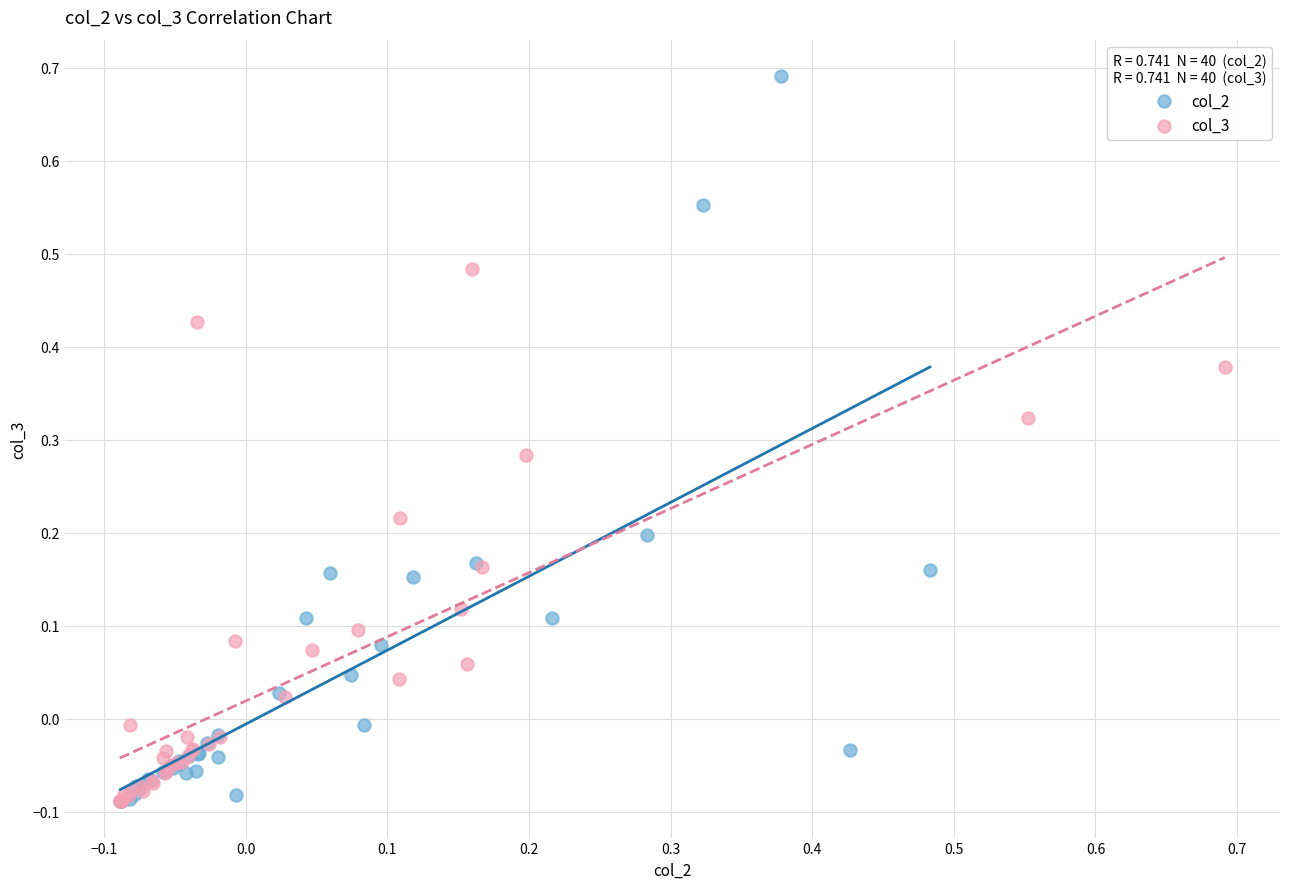

Which series contains the highest Y value?

col_2